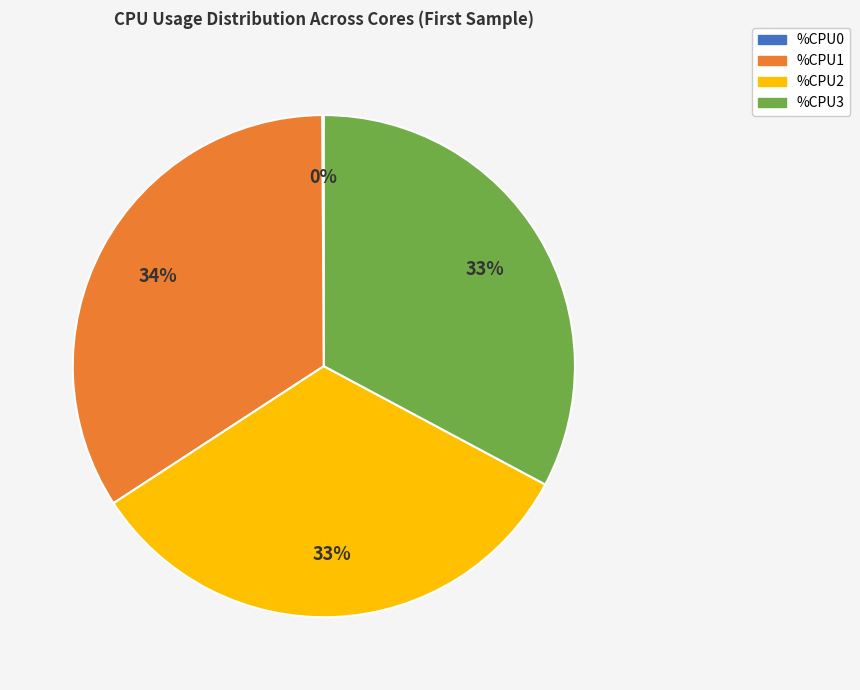

The %CPU1 slice represents 34% of the pie. True or false?

True